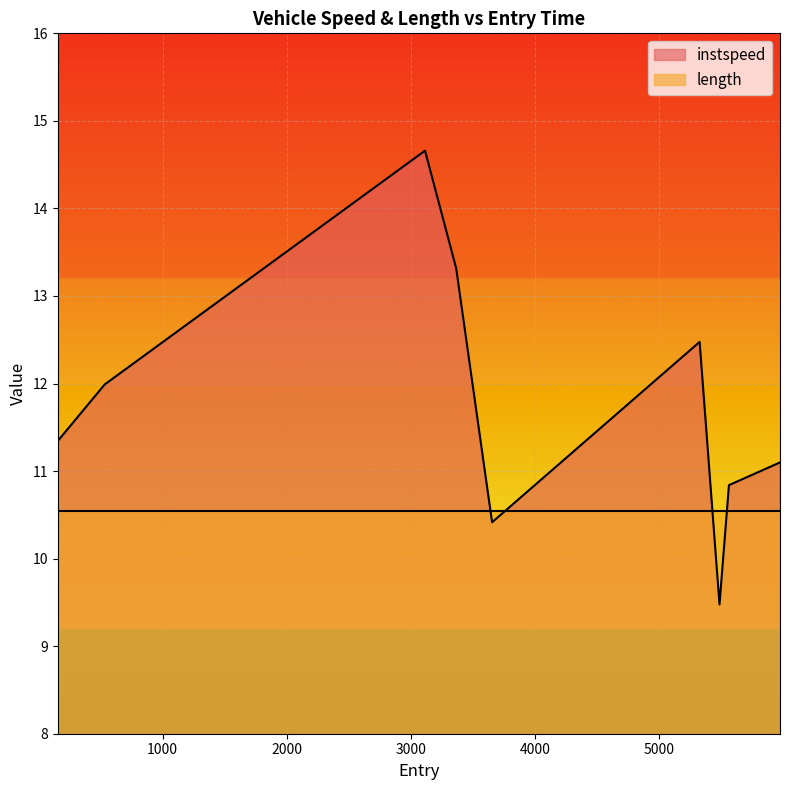

Is it true that the value at 5484.065532706552 is 14.9?

False